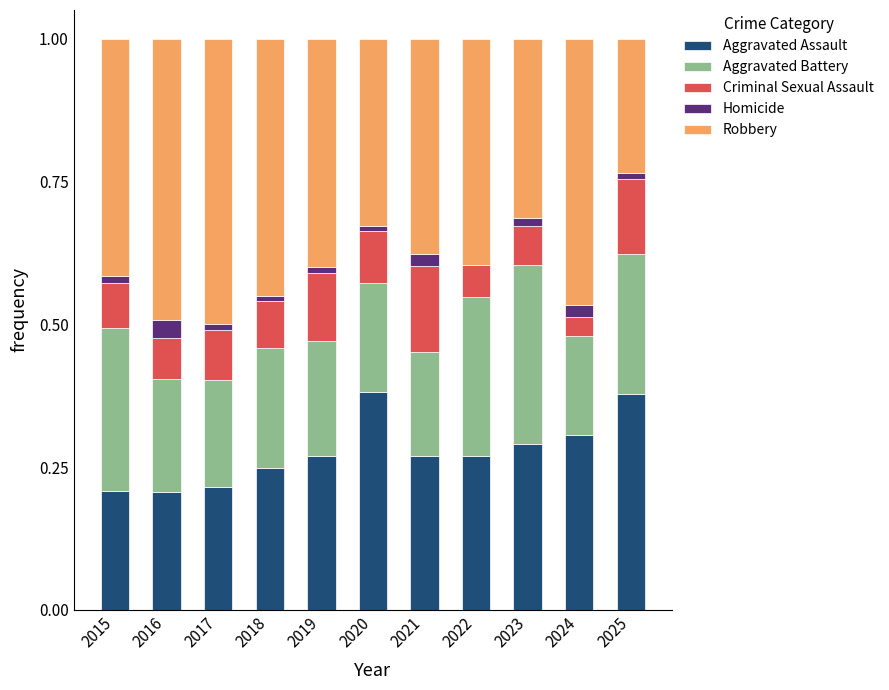

The value of Aggravated Assault at 2017 is 0.2. True or false?

True